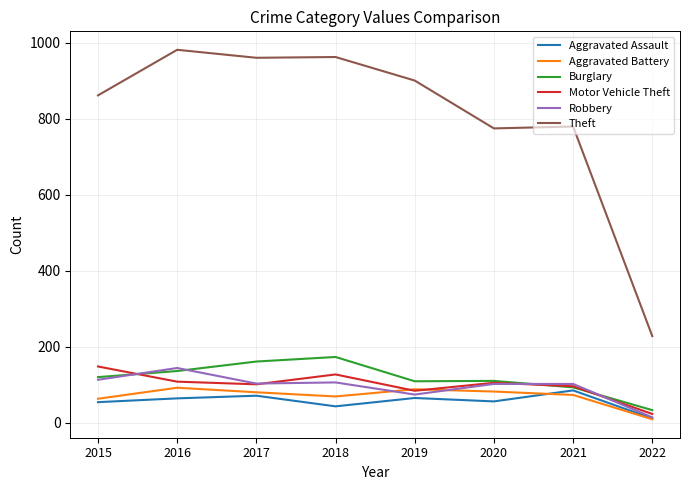

In Aggravated Assault, how many points are lower than both neighbors (excluding endpoints)?

2